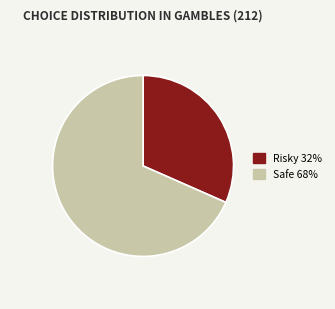

The Risky slice represents 19% of the pie. True or false?

False